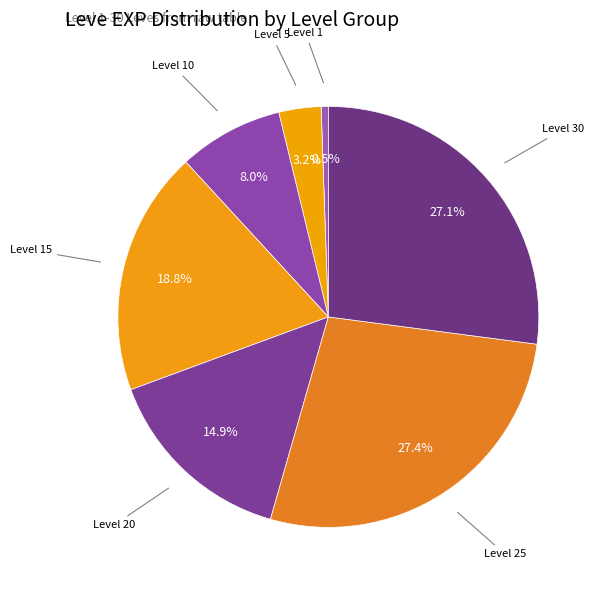

Does Level 15 represent more than half of the total?

No